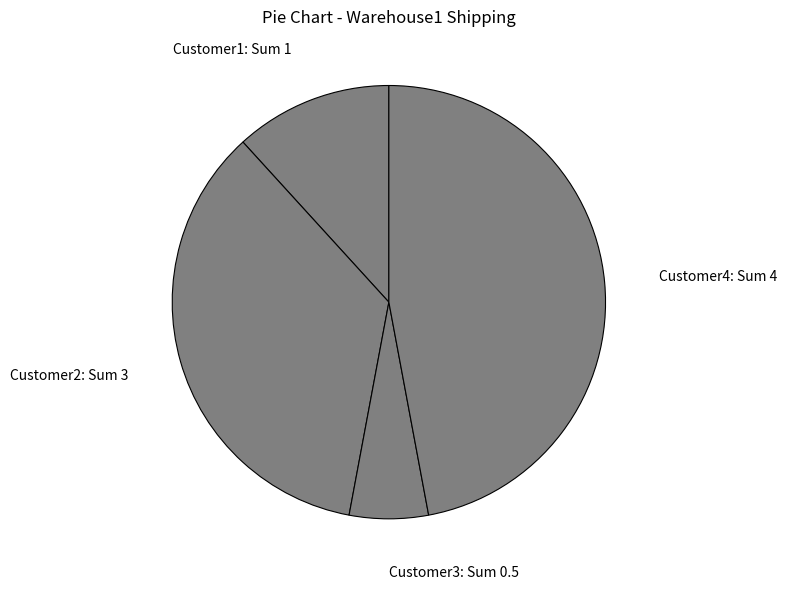

Count the number of slices in the pie.

4